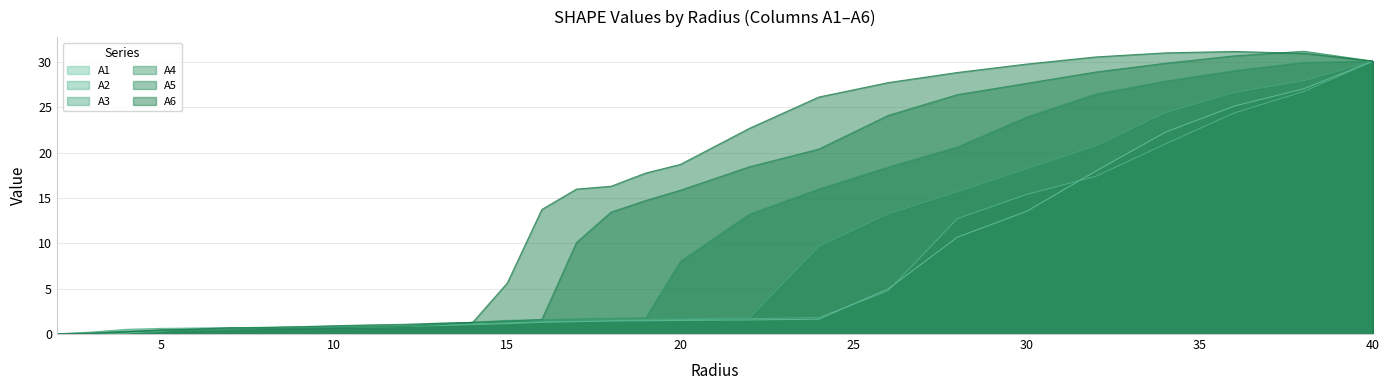

Is it true that A4 equals 0.3 at 4.0?

True